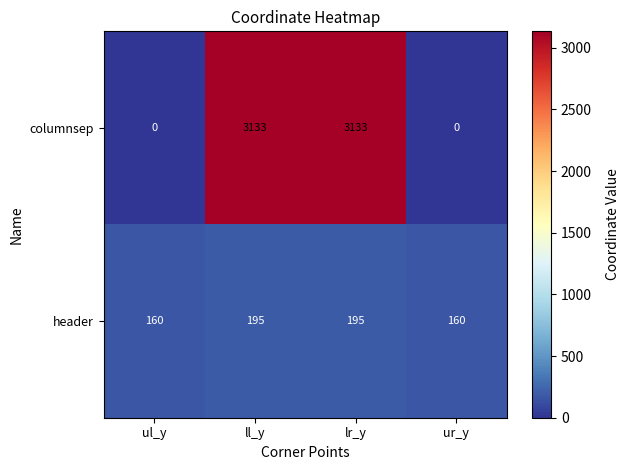

Reading left to right, extract all data points from this chart.

columnsep: ul_y=0	ll_y=3133	lr_y=3133	ur_y=0
header: ul_y=160	ll_y=195	lr_y=195	ur_y=160